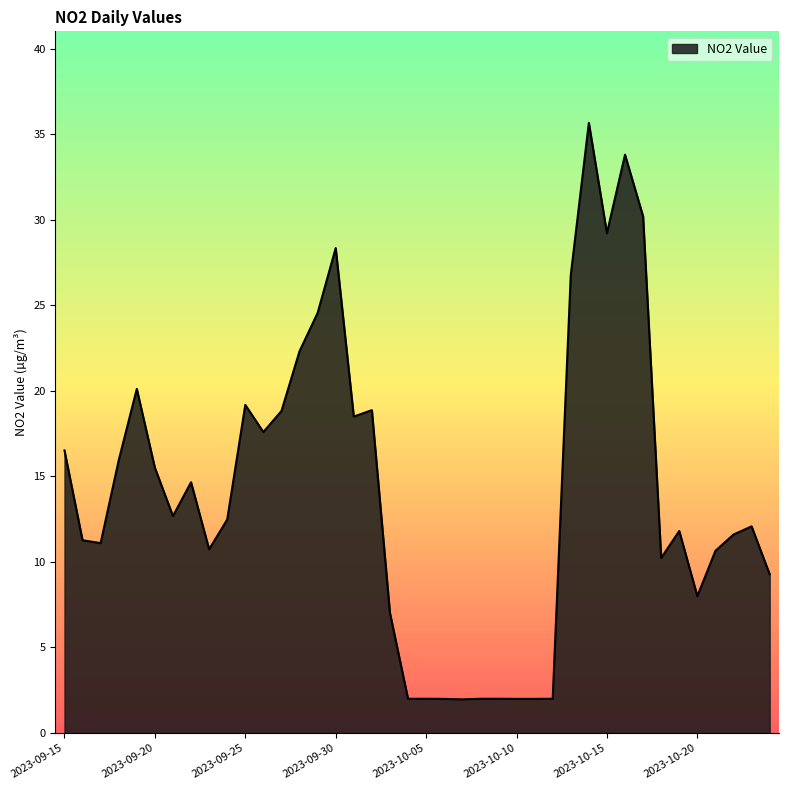

What is the smallest value displayed?

2.0